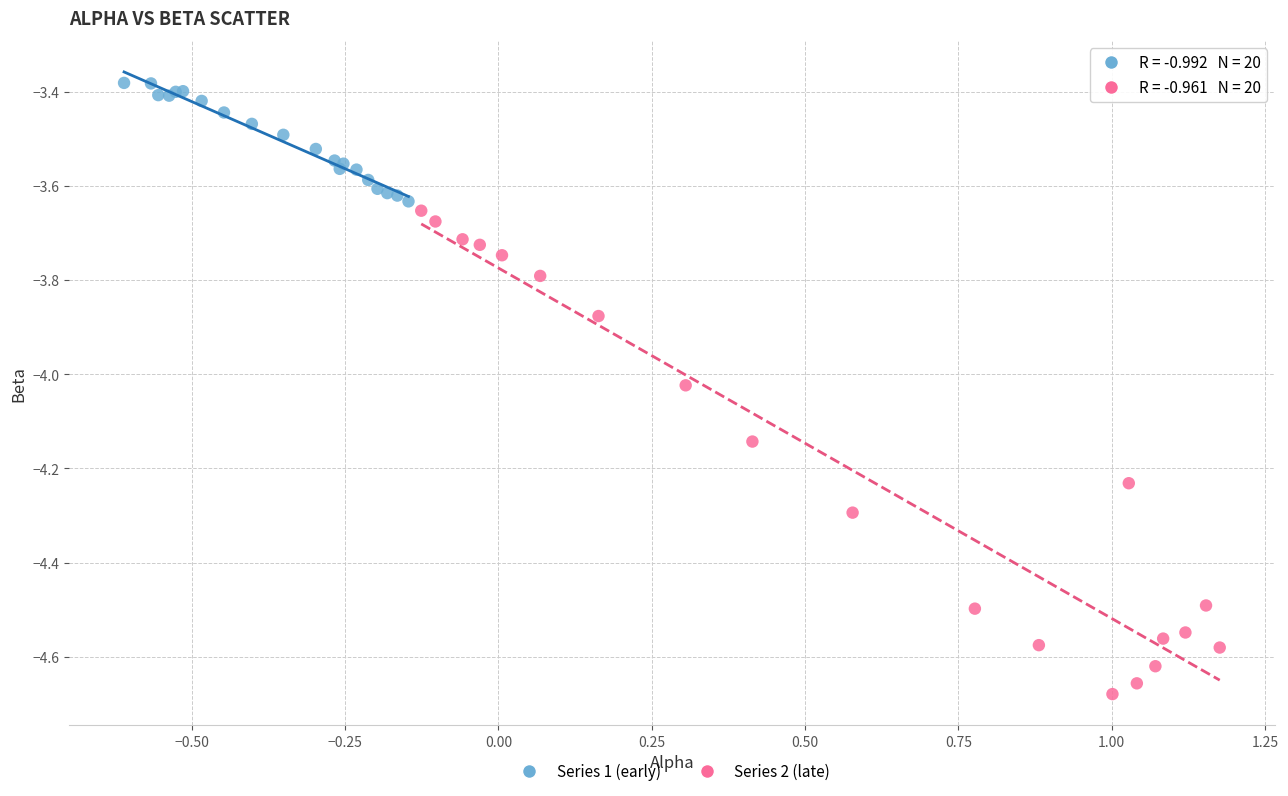

Which series contains the lowest Y value?

Series 2 (late)